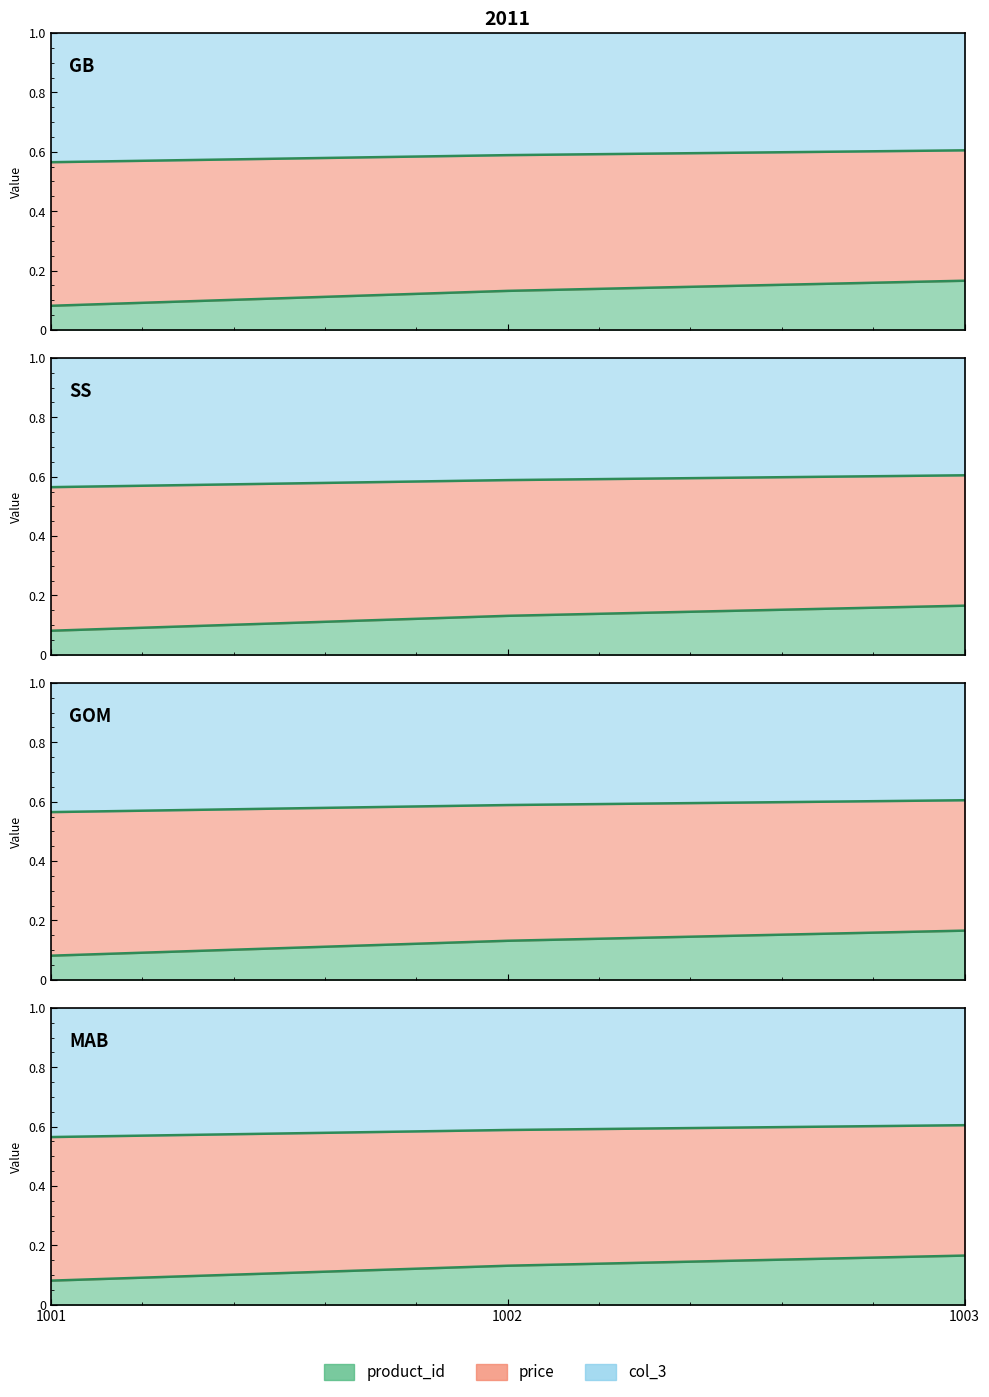

True or false: price_line has a value of 0.6 at 1002.

True